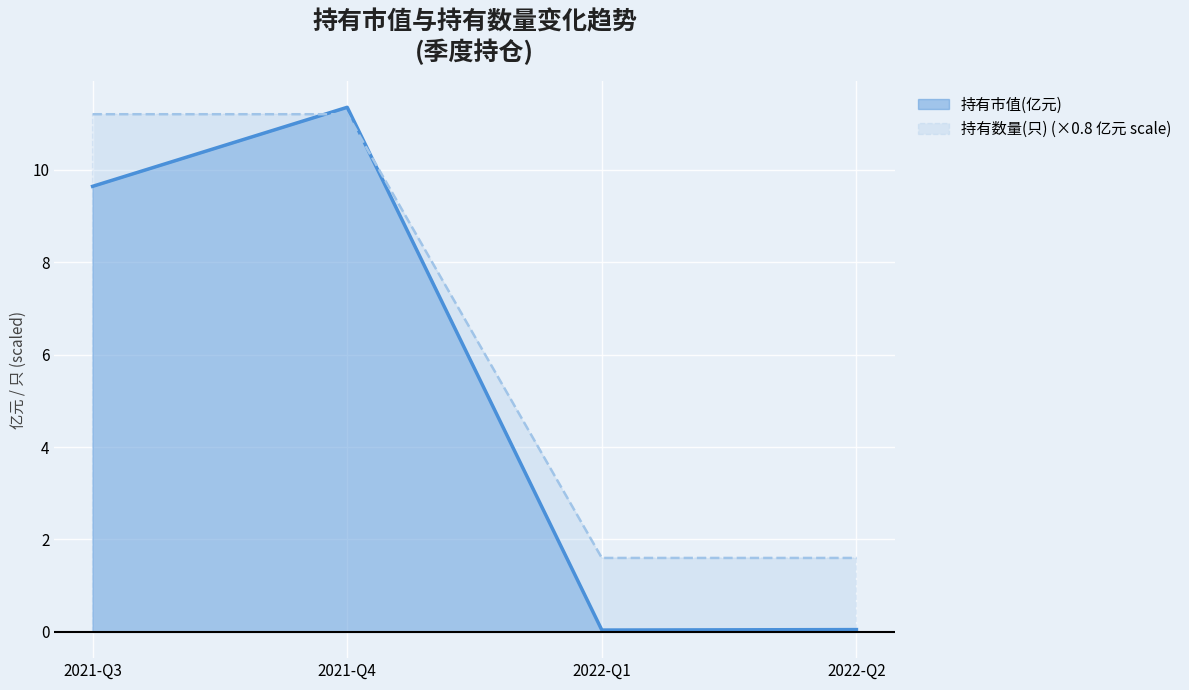

What position from the right is 2021-Q3?

4